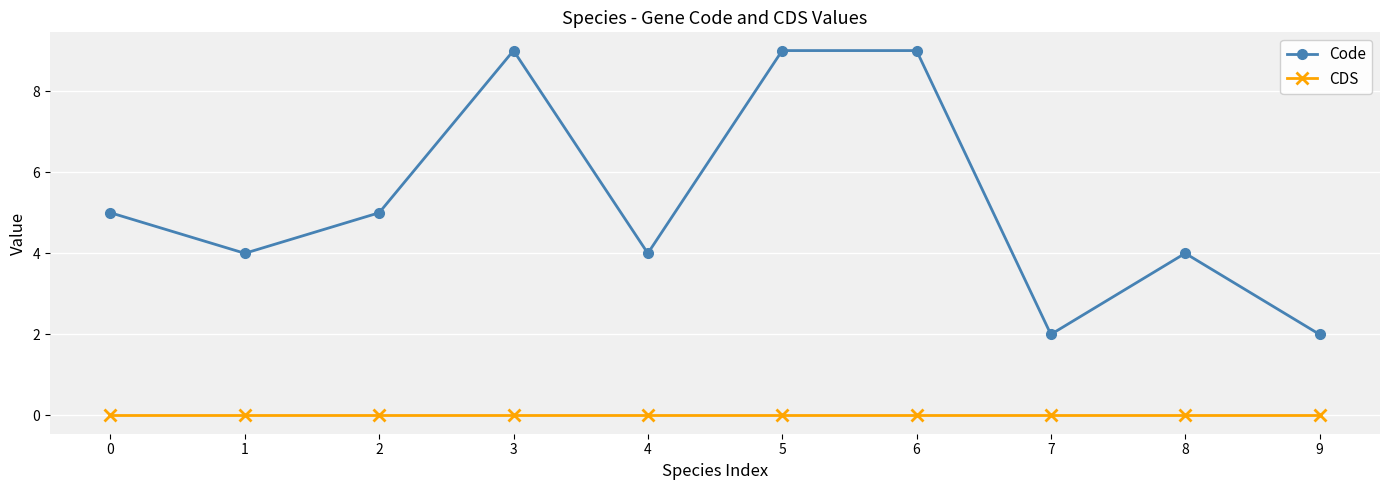

True or false: Code and CDS cross at least once.

False